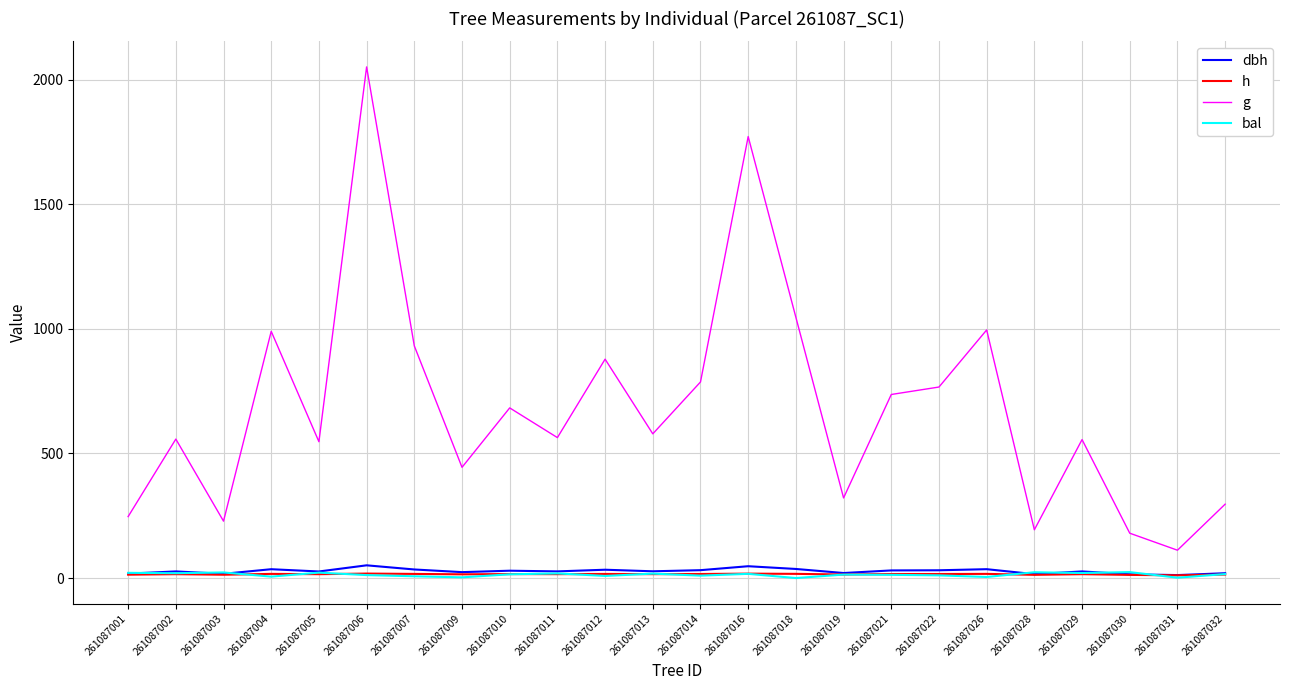

What is the average value of the bal series?

13.6